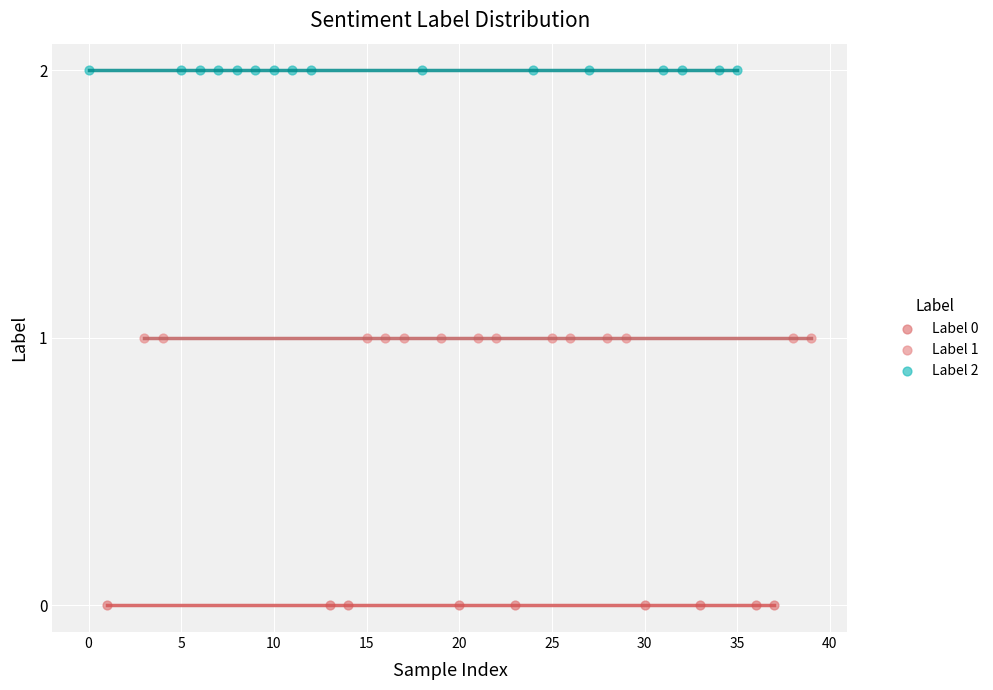

Which series contains the lowest Y value?

Label 0